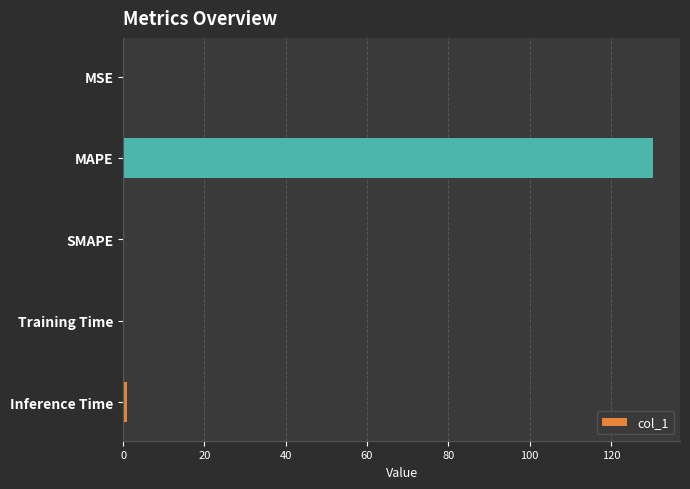

The chart shows a value of 0.0 at SMAPE. True or false?

True